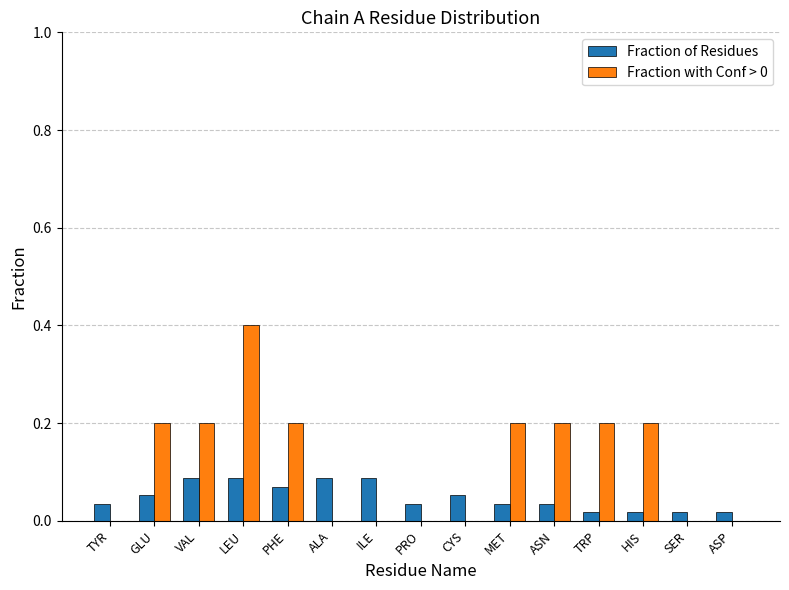

At which category is the sum across all series the highest?

LEU